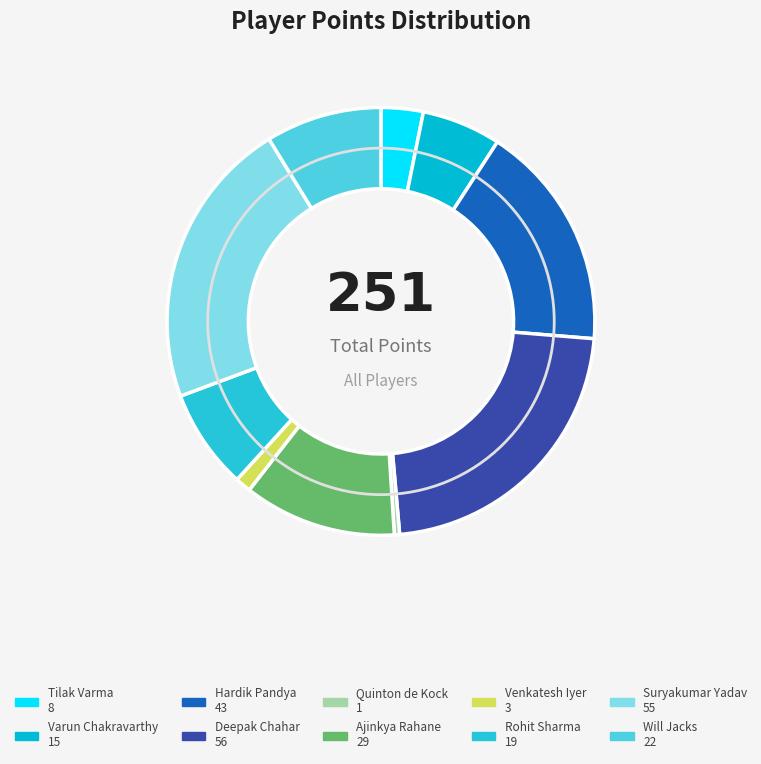

To the nearest percent, what is the combined percentage of Hardik Pandya and Ajinkya Rahane?

29%